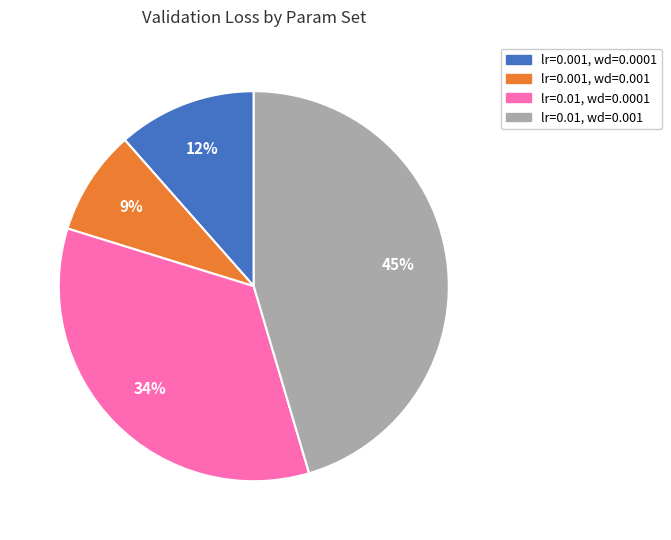

What is the largest slice in the pie chart?

lr=0.01, wd=0.001